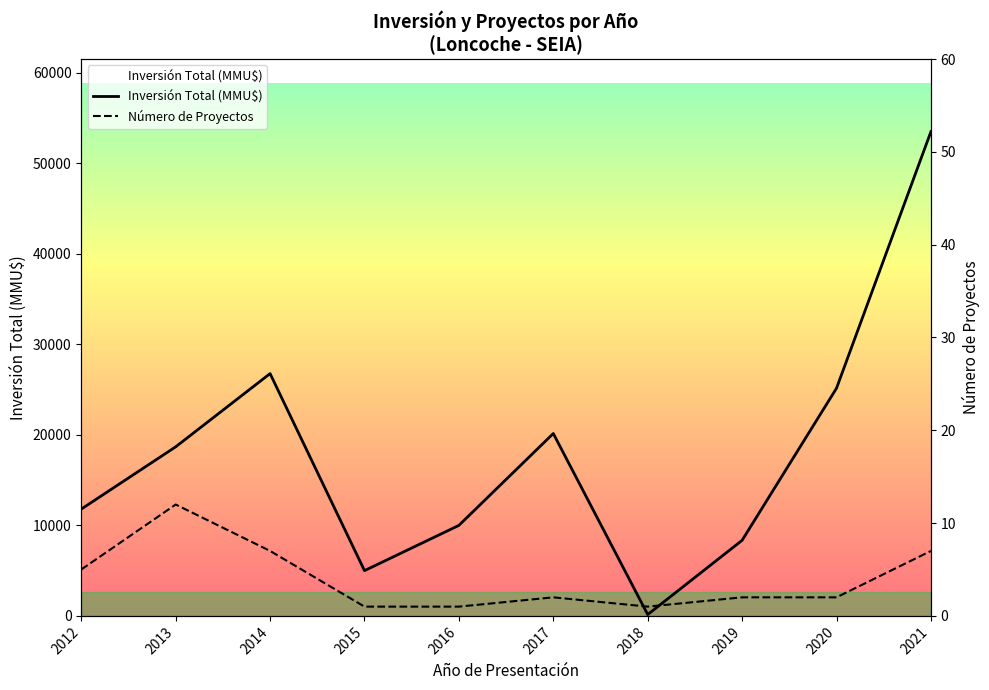

What is the total value across all series at 2016?

10001